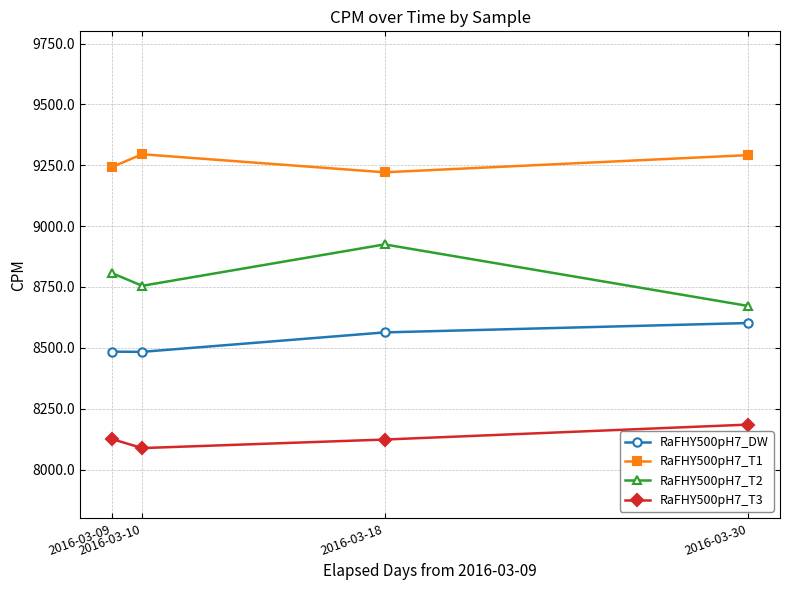

True or false: RaFHY500pH7_T1 and RaFHY500pH7_T2 intersect in this chart.

False